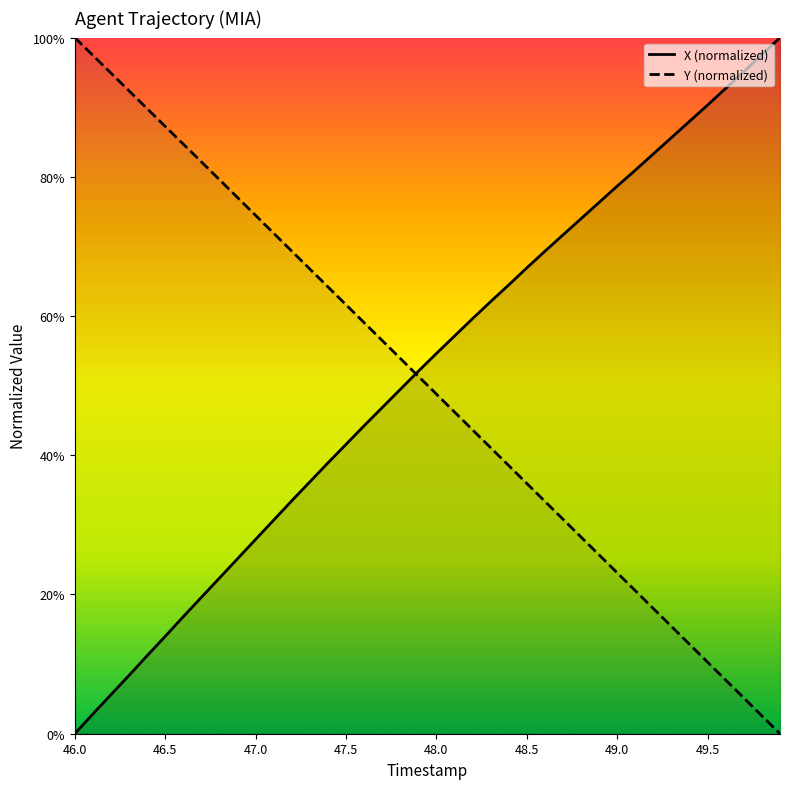

What is the sum of all X values?

2075.6